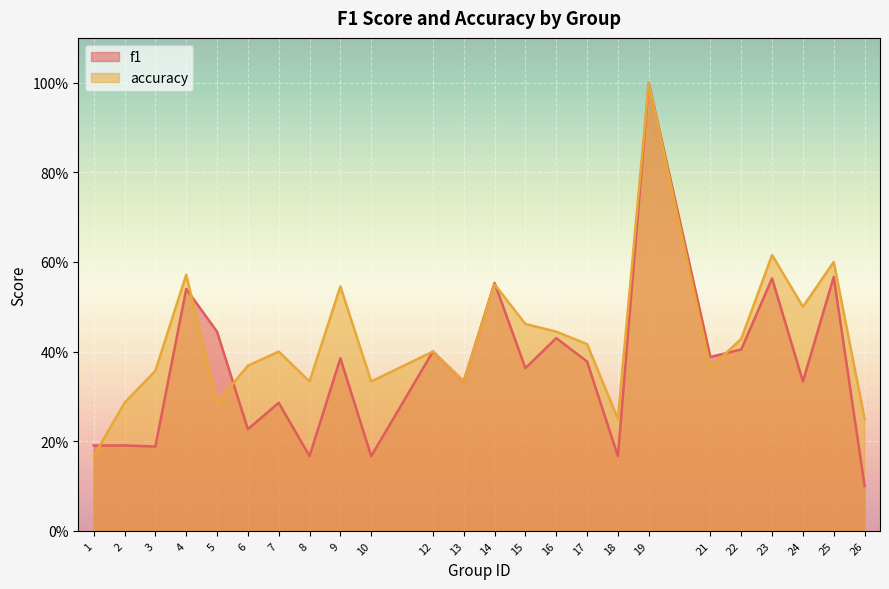

Which category has the lowest value in the f1 series?

26